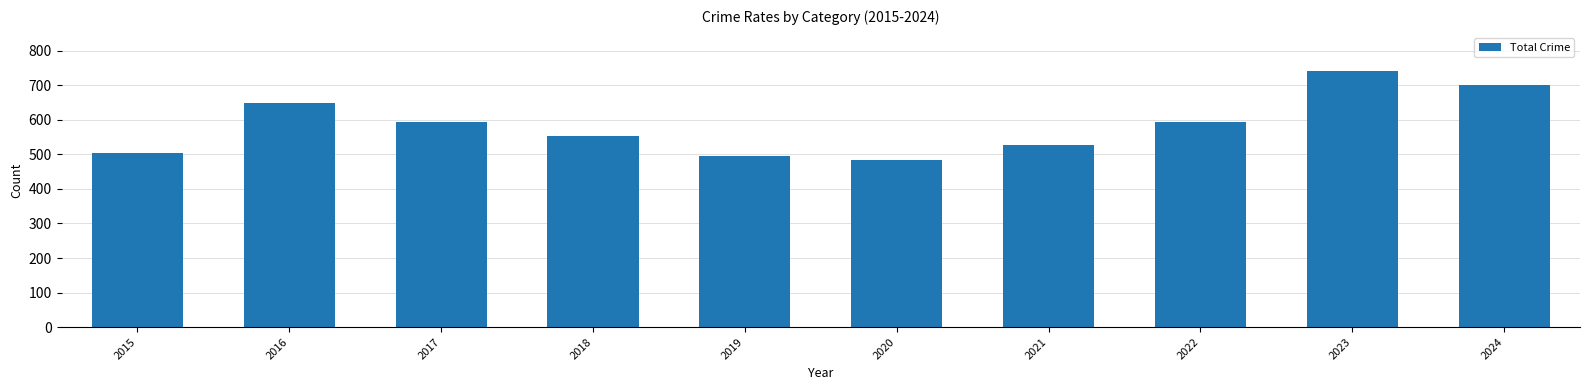

What is the maximum value shown in the chart?

741